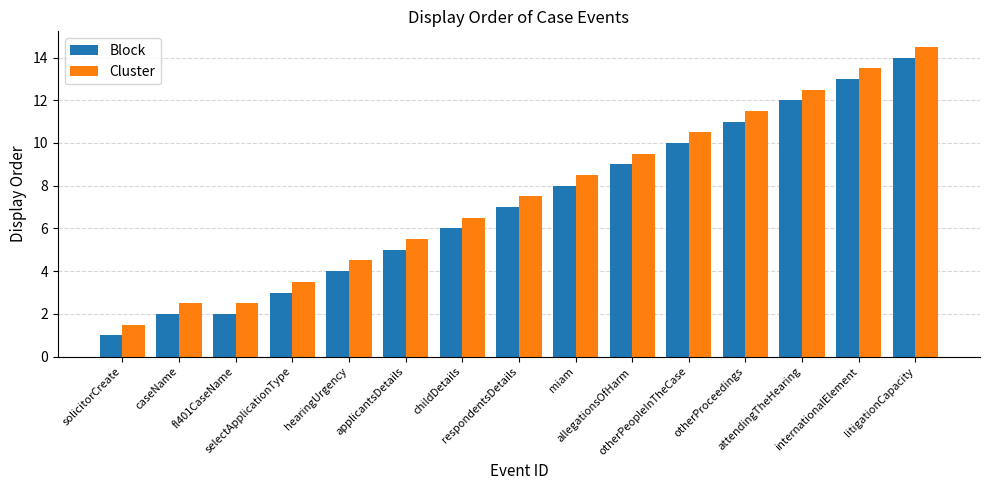

Are the bars grouped side by side (vs. stacked)?

Yes